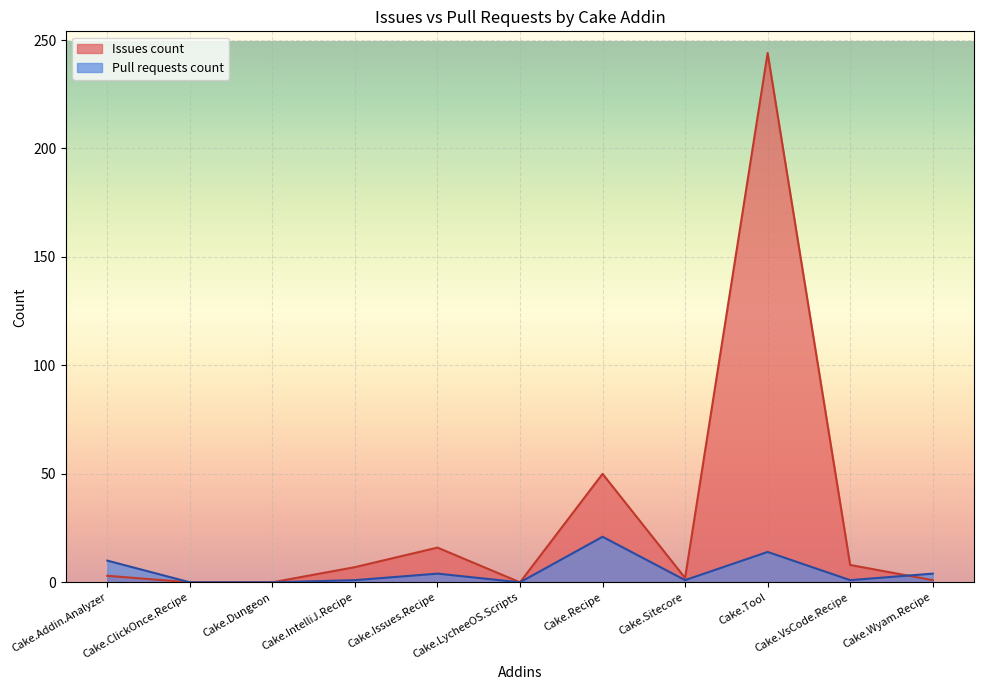

Rank the series by their average value, from lowest to highest.

Pull requests count, Issues count